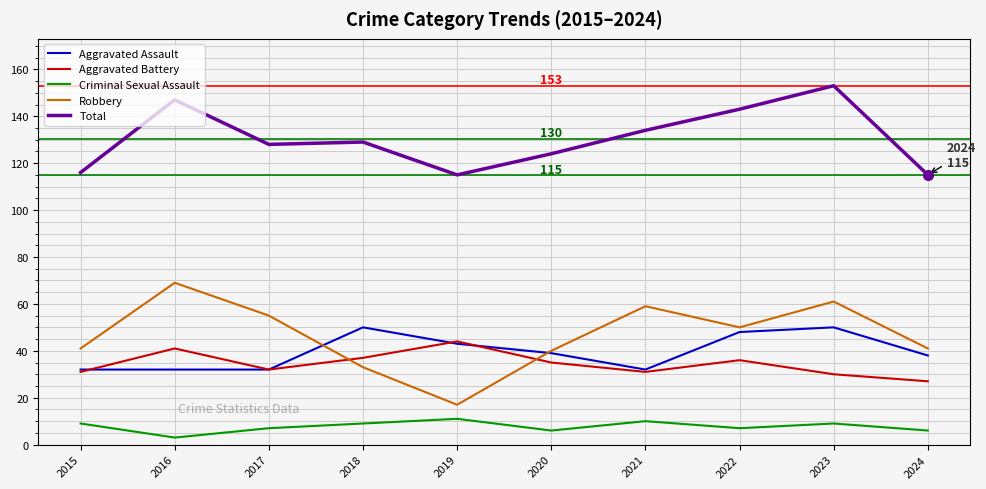

What are all the series names shown in the legend?

Aggravated Assault, Aggravated Battery, Criminal Sexual Assault, Robbery, Total